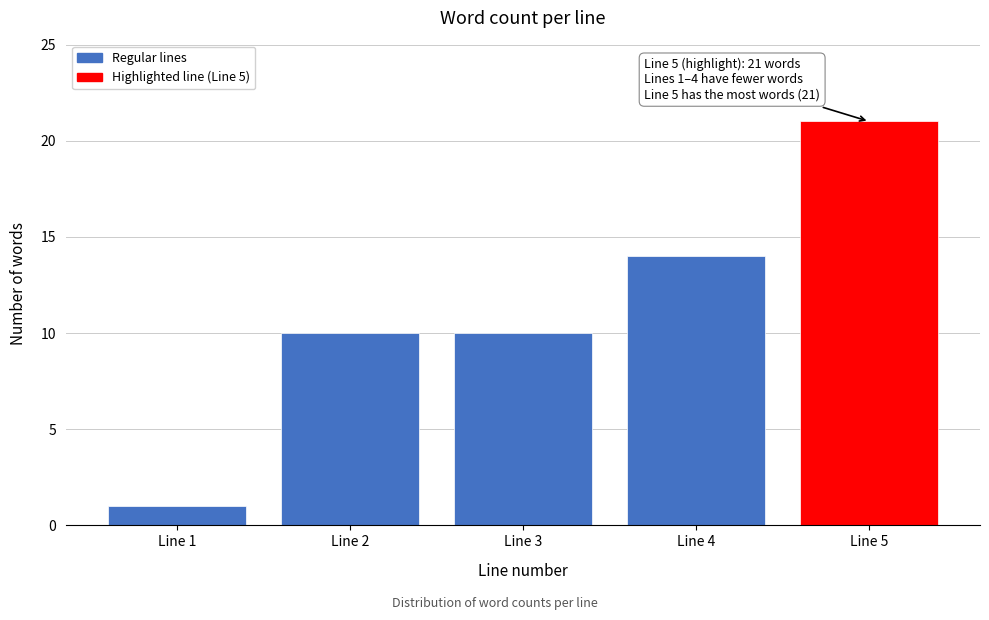

Reading right to left, what are all the values shown in this chart?

21	14	10	10	1